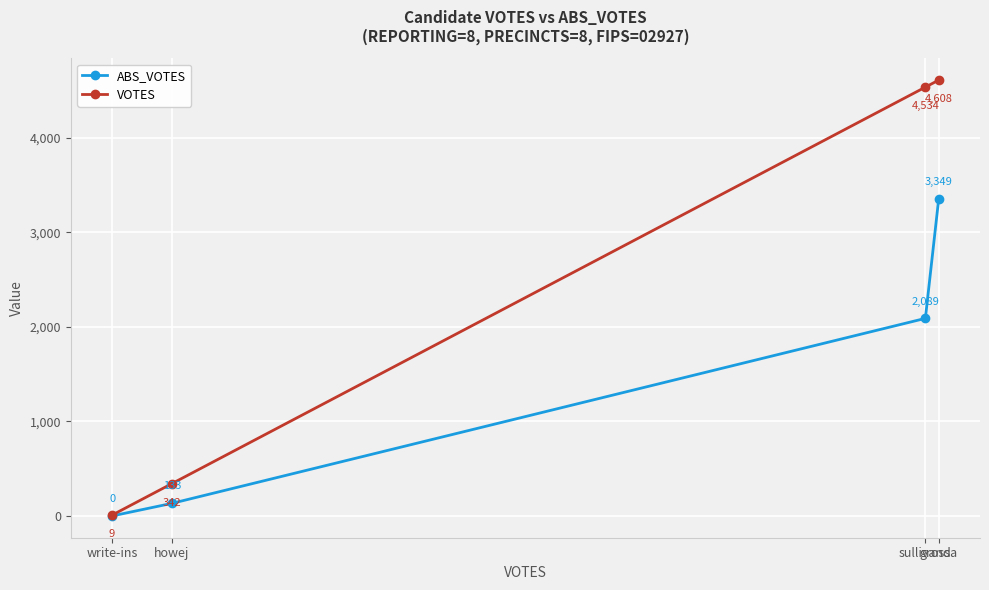

What position from the left is grossa?

4